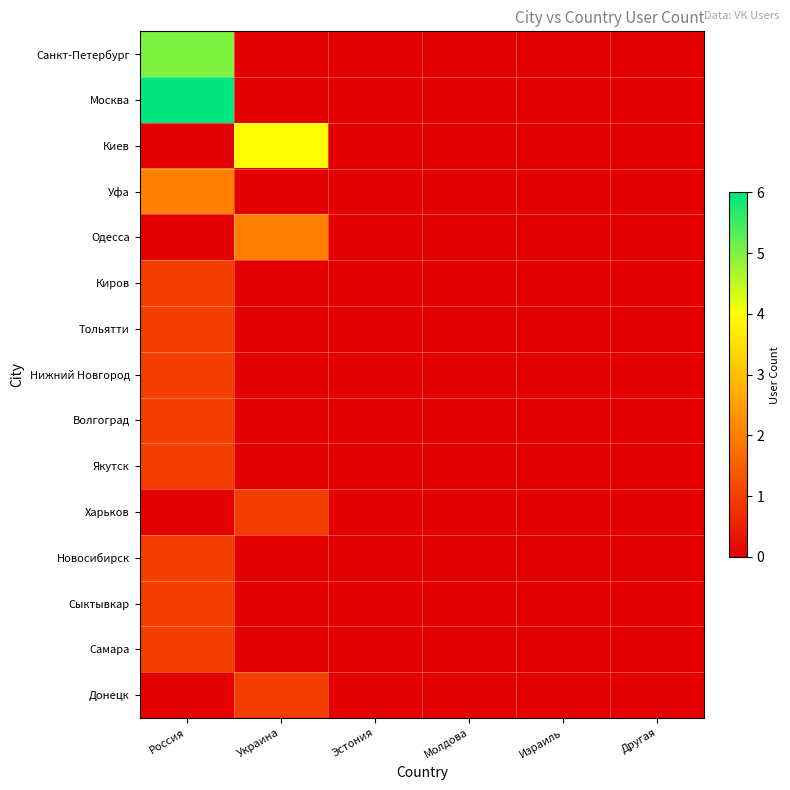

List the series in order of their peak value, lowest first.

Киров, Тольятти, Нижний Новгород, Волгоград, Якутск, Харьков, Новосибирск, Сыктывкар, Самара, Донецк, Уфа, Одесса, Киев, Санкт-Петербург, Москва